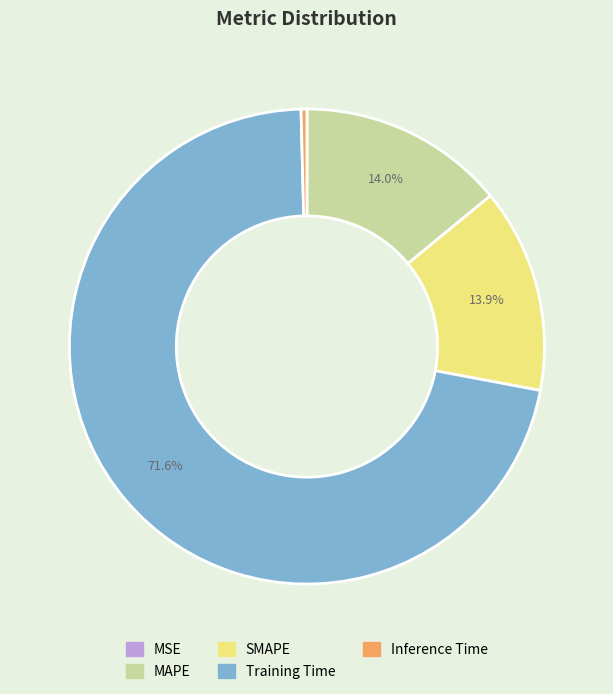

Between Training Time and MAPE, which is larger?

Training Time